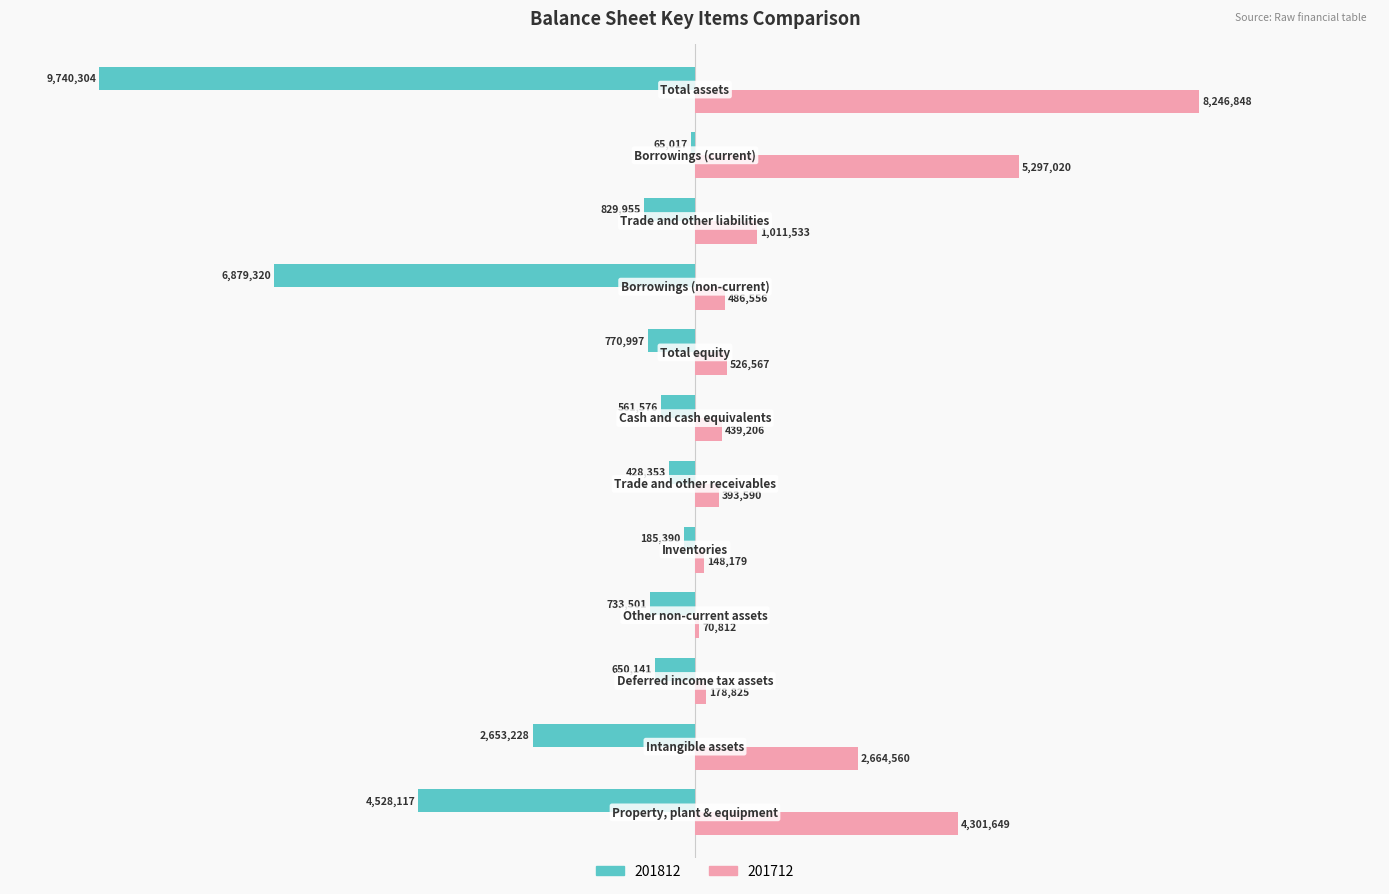

What are all the series names shown in the legend?

201812, 201712